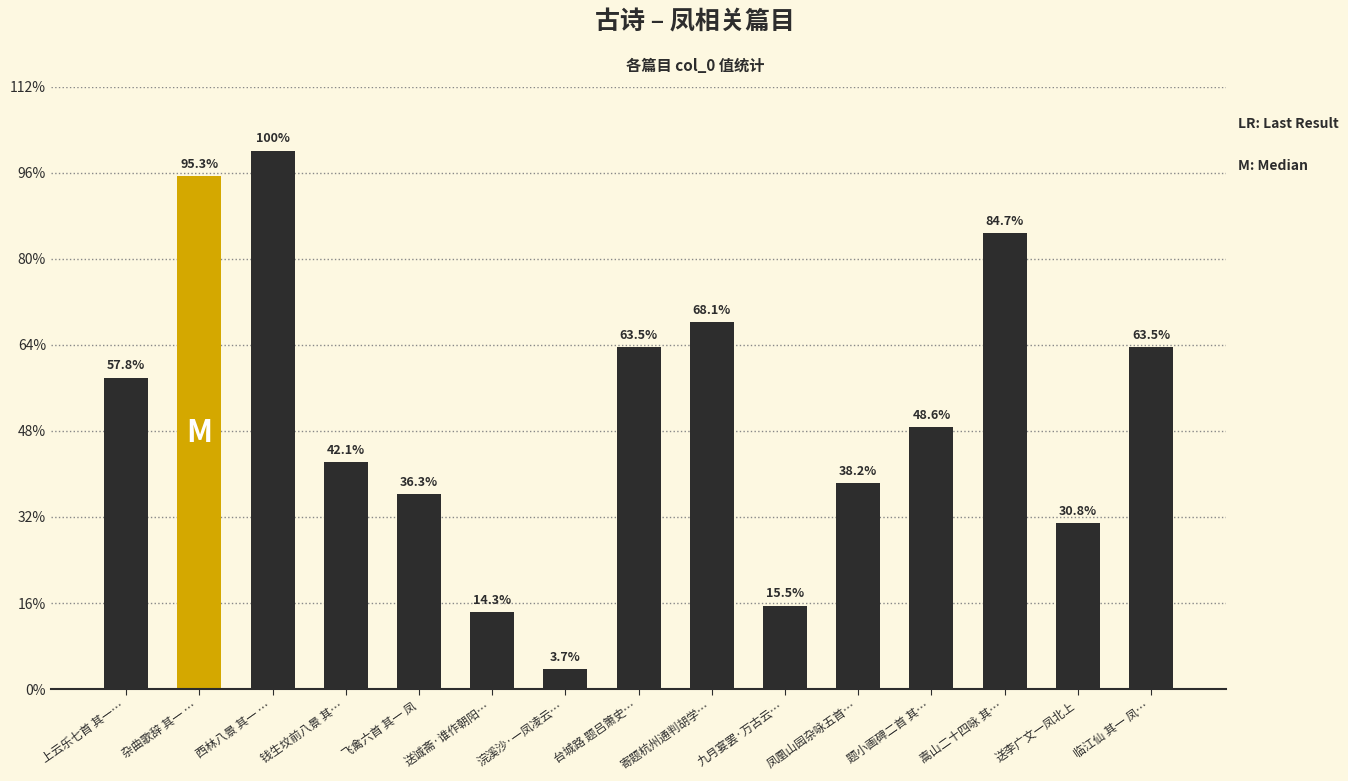

Which label corresponds to the smallest value in the chart?

浣溪沙·一凤凌云…